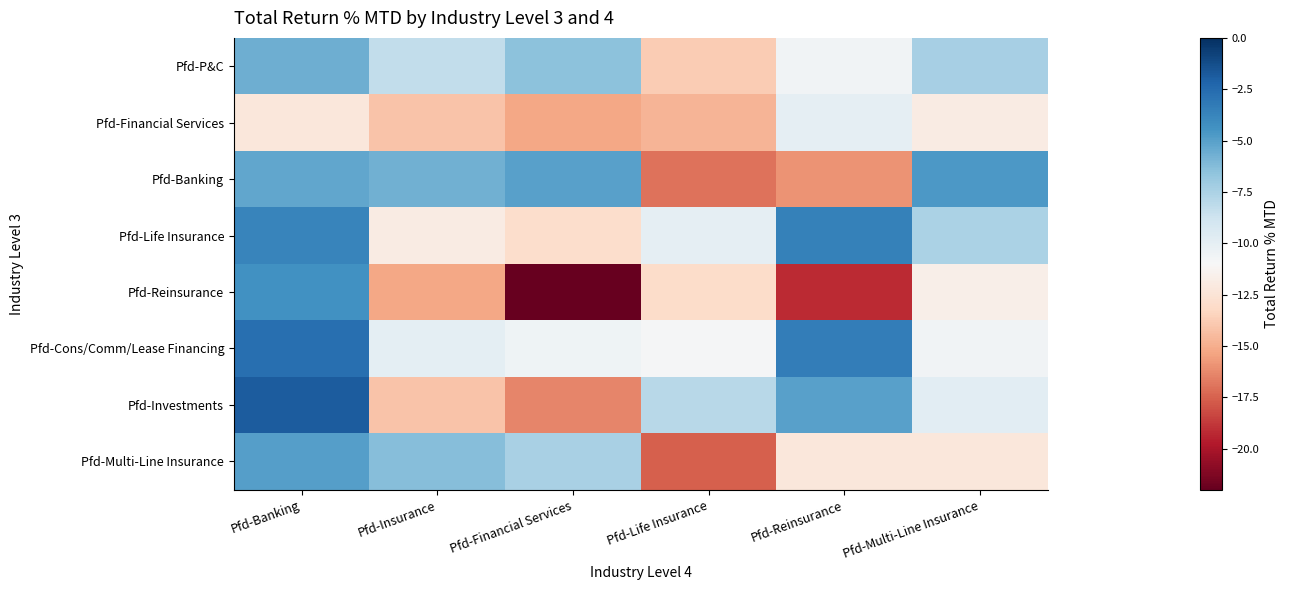

Reading left to right, list all the values displayed in this chart.

Pfd-P&C: Pfd-Banking=-5.7	Pfd-Insurance=-8.3	Pfd-Financial Services=-6.5	Pfd-Life Insurance=-13.8	Pfd-Reinsurance=-10.6	Pfd-Multi-Line Insurance=-7.4
Pfd-Financial Services: Pfd-Banking=-12.3	Pfd-Insurance=-14.2	Pfd-Financial Services=-15.3	Pfd-Life Insurance=-14.7	Pfd-Reinsurance=-10.0	Pfd-Multi-Line Insurance=-11.9
Pfd-Banking: Pfd-Banking=-5.3	Pfd-Insurance=-5.7	Pfd-Financial Services=-5.0	Pfd-Life Insurance=-16.9	Pfd-Reinsurance=-15.9	Pfd-Multi-Line Insurance=-4.6
Pfd-Life Insurance: Pfd-Banking=-3.7	Pfd-Insurance=-11.9	Pfd-Financial Services=-12.9	Pfd-Life Insurance=-10.0	Pfd-Reinsurance=-3.6	Pfd-Multi-Line Insurance=-7.5
Pfd-Reinsurance: Pfd-Banking=-4.4	Pfd-Insurance=-15.3	Pfd-Financial Services=-22.0	Pfd-Life Insurance=-13.0	Pfd-Reinsurance=-19.2	Pfd-Multi-Line Insurance=-11.6
Pfd-Cons/Comm/Lease Financing: Pfd-Banking=-2.7	Pfd-Insurance=-9.9	Pfd-Financial Services=-10.5	Pfd-Life Insurance=-10.9	Pfd-Reinsurance=-3.4	Pfd-Multi-Line Insurance=-10.6
Pfd-Investments: Pfd-Banking=-1.8	Pfd-Insurance=-14.2	Pfd-Financial Services=-16.4	Pfd-Life Insurance=-8.0	Pfd-Reinsurance=-5.0	Pfd-Multi-Line Insurance=-9.9
Pfd-Multi-Line Insurance: Pfd-Banking=-4.9	Pfd-Insurance=-6.3	Pfd-Financial Services=-7.4	Pfd-Life Insurance=-17.5	Pfd-Reinsurance=-12.2	Pfd-Multi-Line Insurance=-12.3